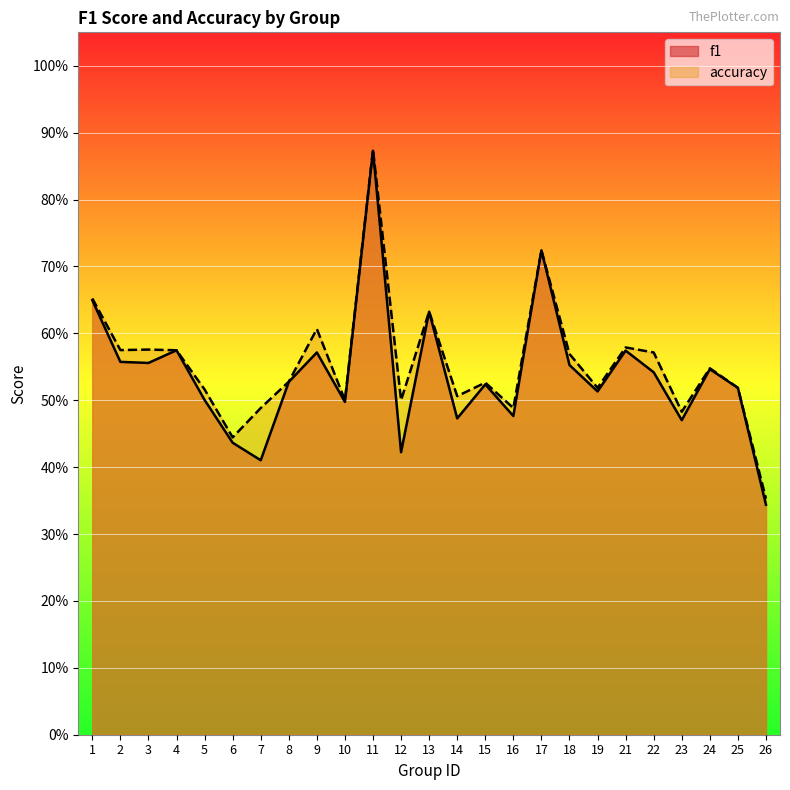

How many lines are shown in the chart?

2